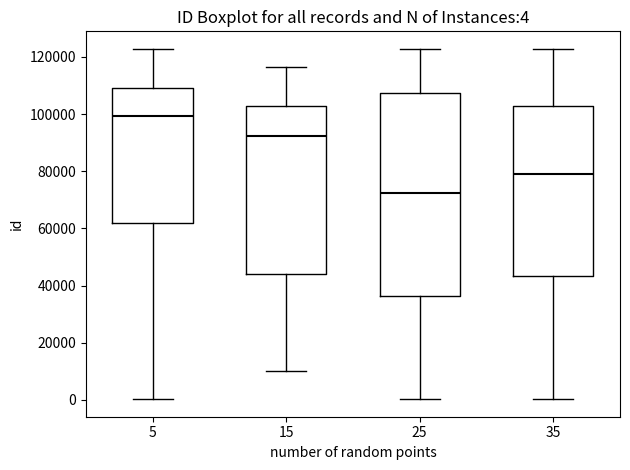

Which box has the lowest median line?

25